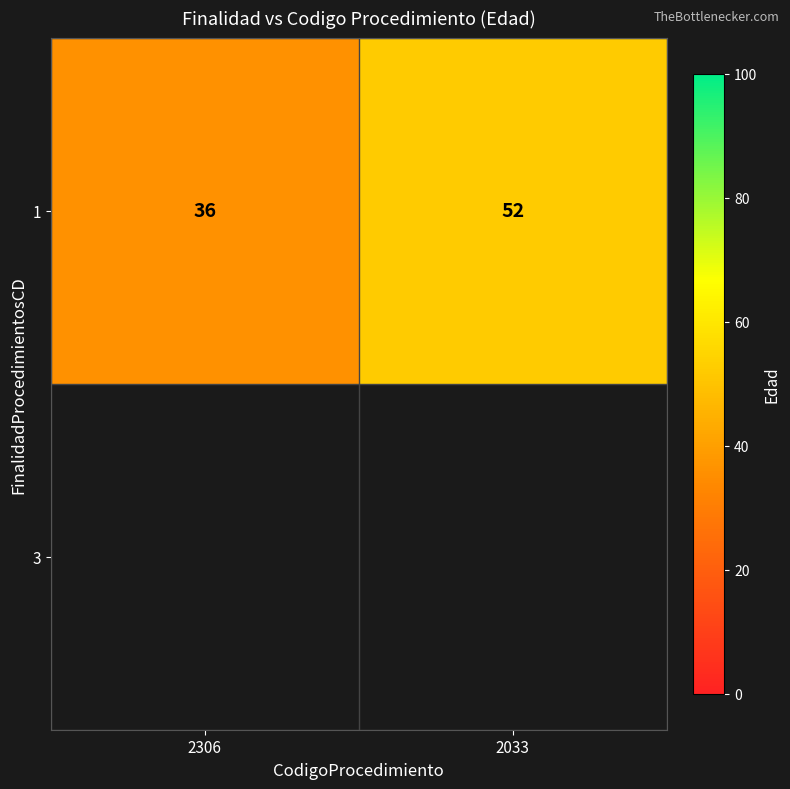

The value at 2033 is 52. True or false?

True